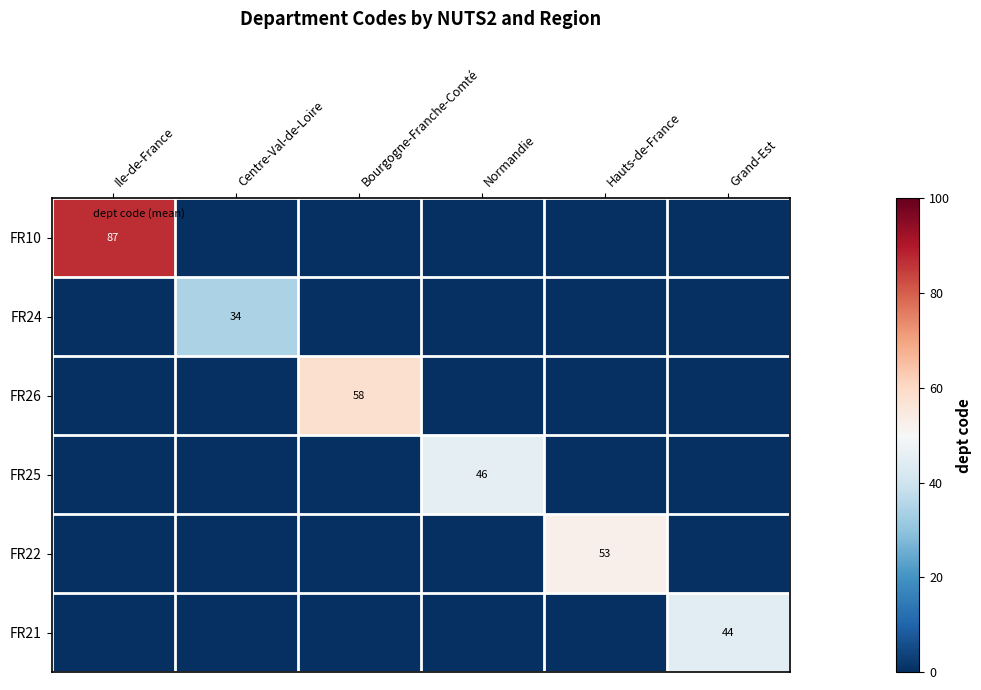

Between Bourgogne-Franche-Comté and Centre-Val-de-Loire, which is larger?

Bourgogne-Franche-Comté